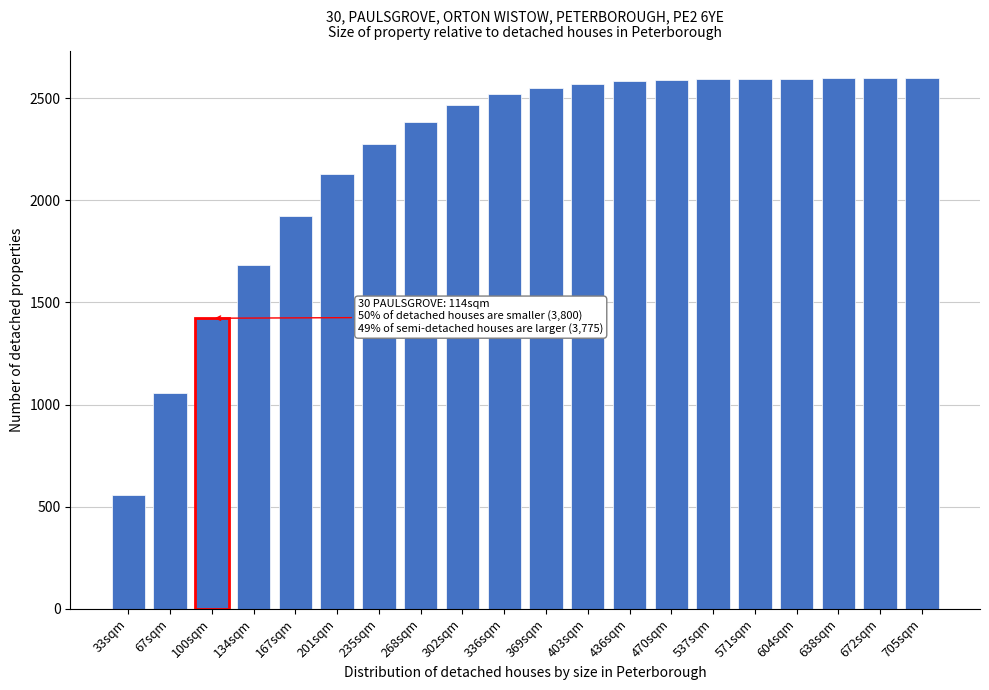

Read the value at 67sqm.

1057.7